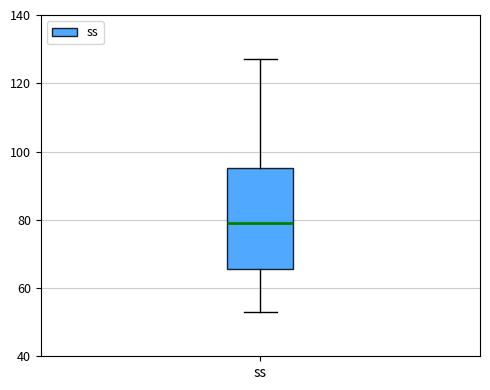

Where is the upper edge of the box for ss on the y-axis? The values are not printed on the chart, so give them approximately, as read against the axis.

96